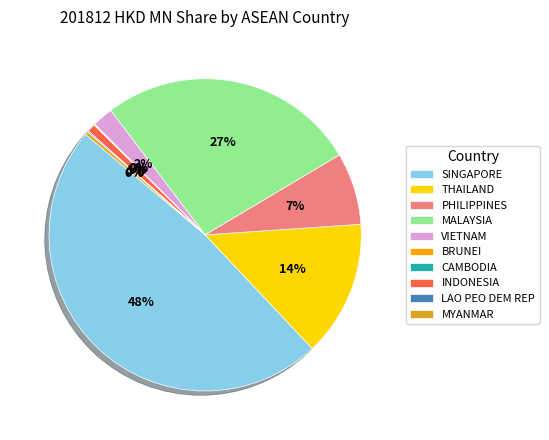

Is PHILIPPINES the majority of the pie?

No